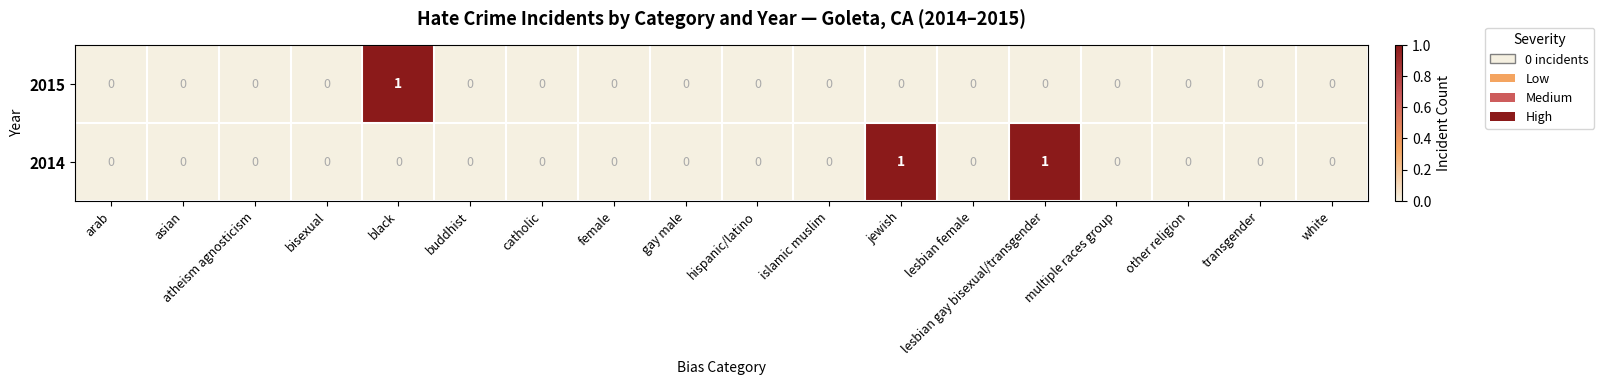

Which series has the largest total across all categories?

2014